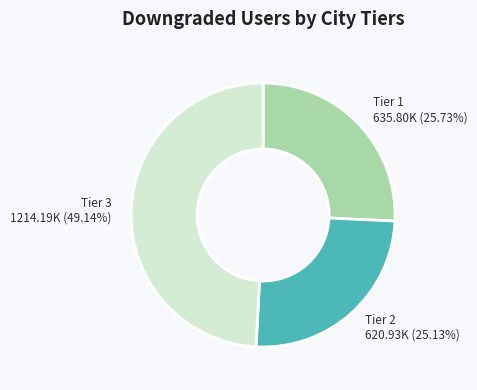

Is the sum of Tier 1 and Tier 3 greater than half?

Yes